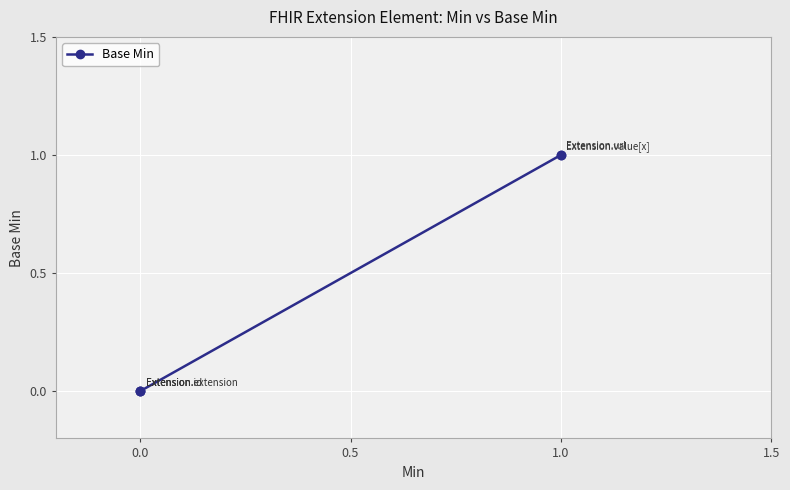

What is the sum of all values?

2